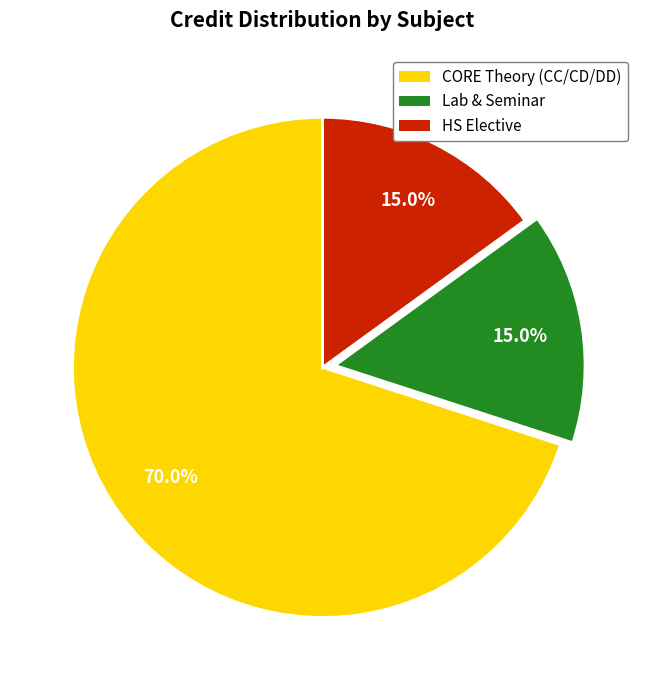

Is there any slice that represents more than half of the pie?

Yes